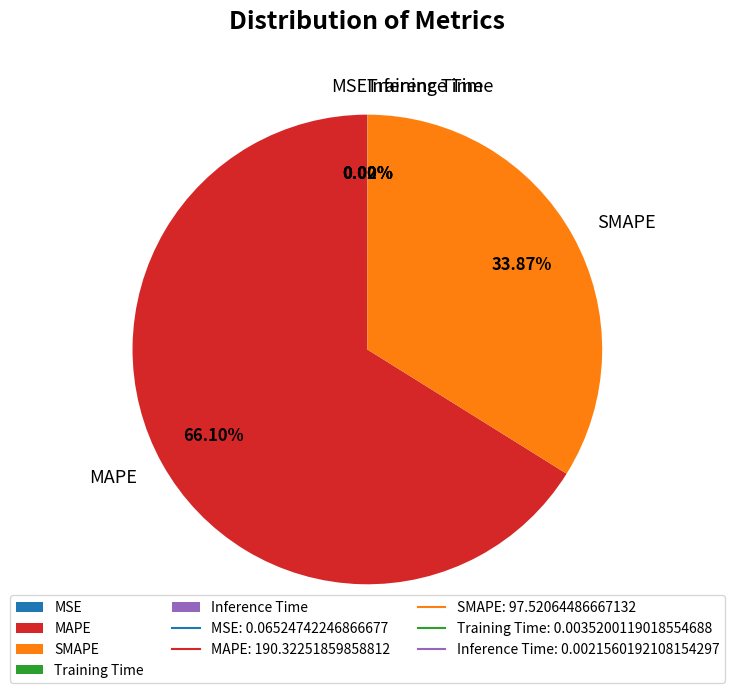

Between MAPE and SMAPE, which is larger?

MAPE